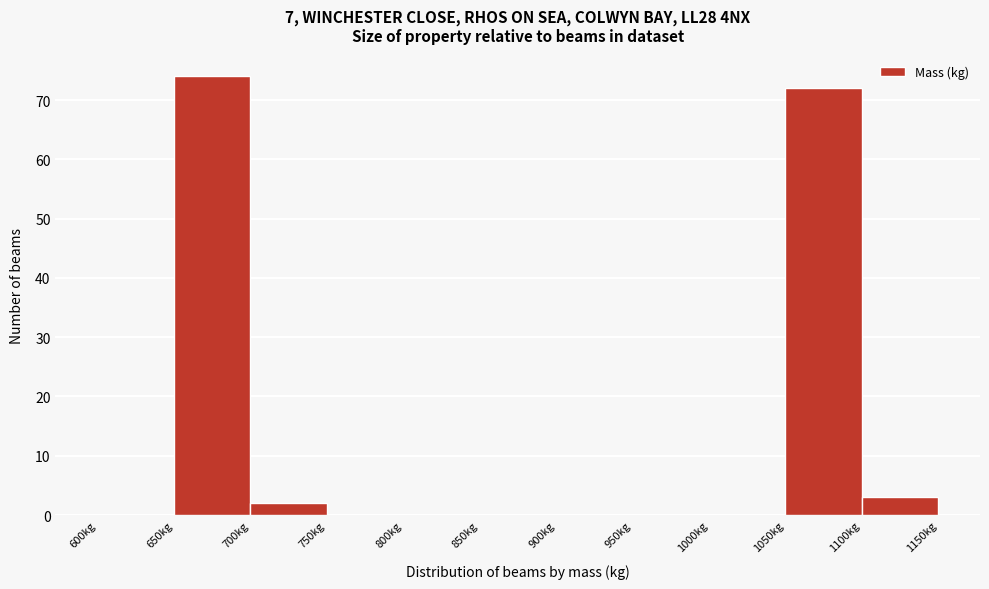

Reading left to right, transcribe this chart: for each bar, give the range it covers on the x-axis and its height. The values are not printed on the chart, so give them approximately, as read against the axis.

600 to 650: 0
650 to 700: 74
700 to 750: 2
750 to 800: 0
800 to 850: 0
850 to 900: 0
900 to 950: 0
950 to 1000: 0
1000 to 1050: 0
1050 to 1100: 72
1100 to 1150: 3